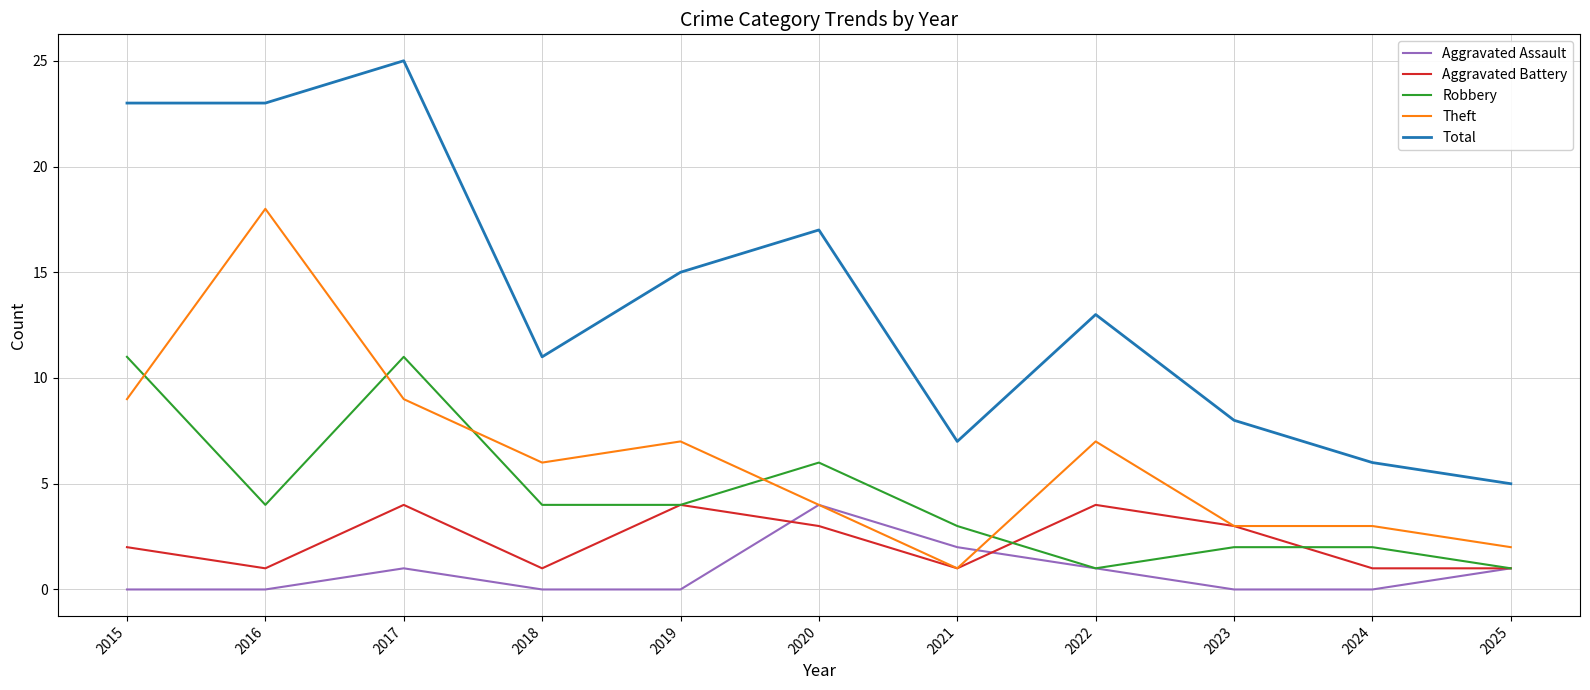

At which label does Theft first exceed 6?

2015